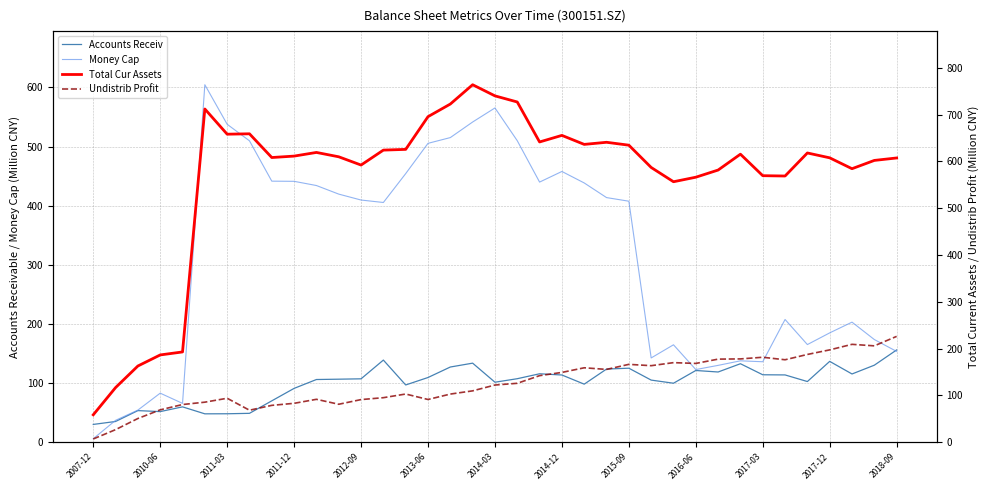

Reading left to right, transcribe all the data shown in this chart.

Accounts Receiv: 30.2	35.1	53.5	51.8	59.9	48.1	48.2	48.9	70.0	91.1	106.1	106.6	107.3	139.0	96.9	109.5	127.2	133.8	101.5	107.5	115.8	113.7	98.2	123.8	125.2	105.1	99.8	121.4	118.8	132.8	114.1	113.9	102.7	136.8	115.5	130.3	156.1
Money Cap: 6.0	37.1	54.4	83.0	65.7	604.5	537.7	509.7	441.5	441.2	434.1	419.6	409.6	405.4	454.2	505.5	515.2	541.5	565.3	509.9	439.9	457.9	438.5	413.7	407.6	142.6	164.8	122.9	130.0	137.7	136.1	207.6	165.2	185.0	203.1	173.7	153.6
Total Cur Assets: 58.7	116.8	162.9	186.6	193.0	712.1	658.2	659.0	608.3	611.4	619.2	609.9	592.3	624.2	625.7	695.6	722.6	763.9	740.1	727.0	641.6	655.6	636.4	640.9	634.7	587.1	556.6	566.3	581.6	615.5	569.6	568.9	618.1	607.7	584.5	602.2	607.4
Undistrib Profit: 7.0	27.0	50.8	69.3	80.6	85.6	94.0	68.5	78.8	83.2	91.8	81.2	91.2	95.2	103.1	91.4	103.0	109.8	122.3	126.0	142.3	149.2	159.1	155.6	166.5	163.6	170.1	168.4	177.6	178.1	181.6	176.3	187.6	197.4	209.2	206.0	226.2